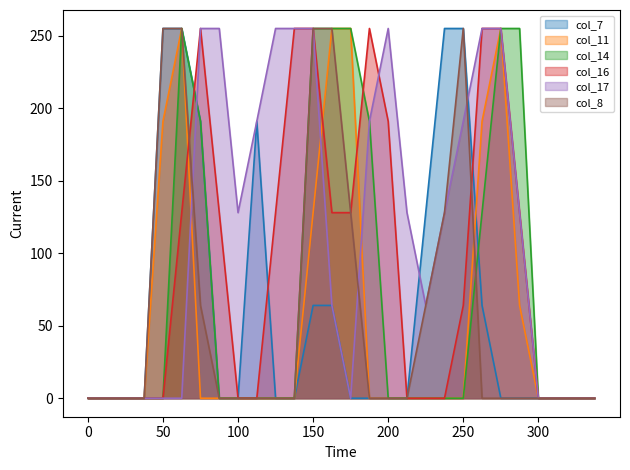

What is the maximum value shown in the chart?

255